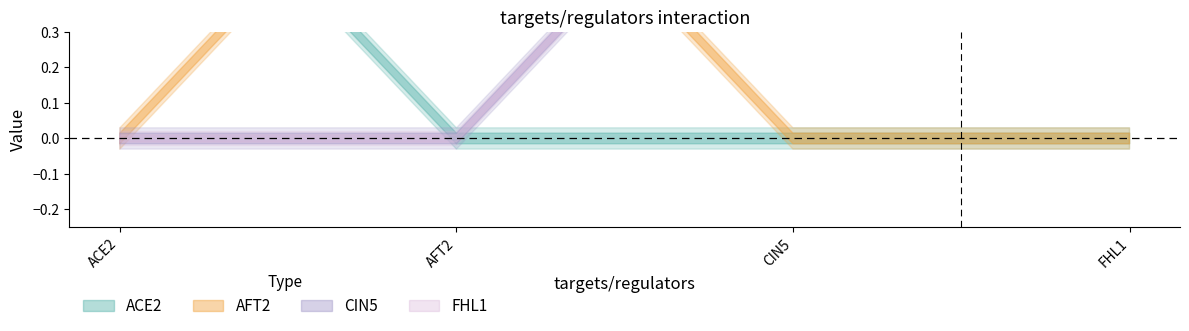

True or false: CIN5 has a value of 2 at CIN5.

False